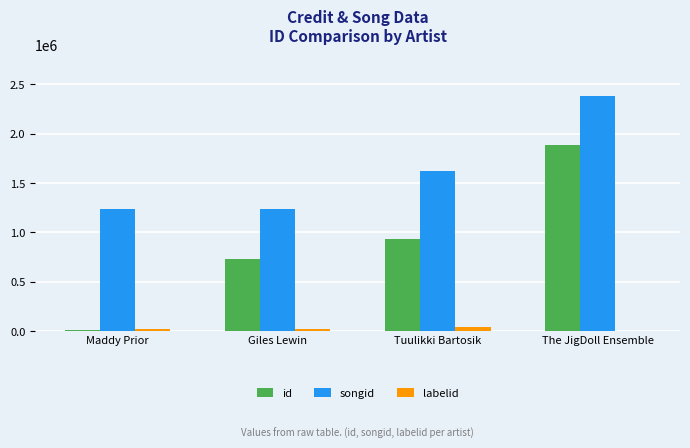

Which series has the largest total across all categories?

songid